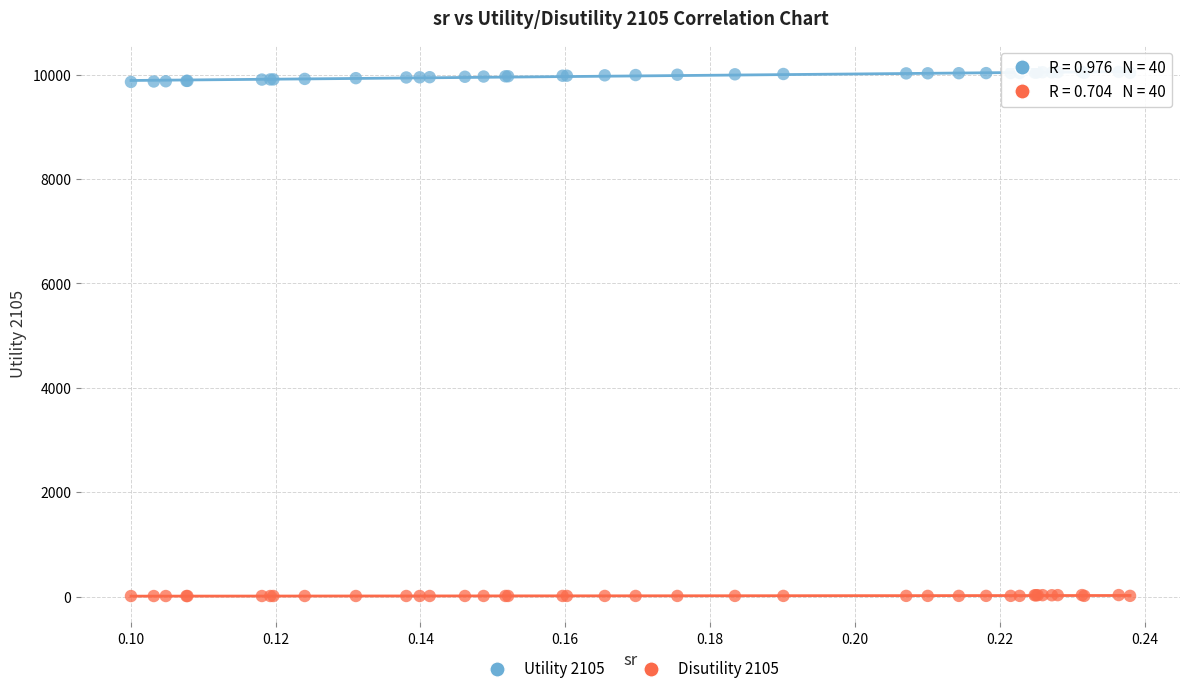

Which series reaches the minimum Y coordinate?

Disutility 2105